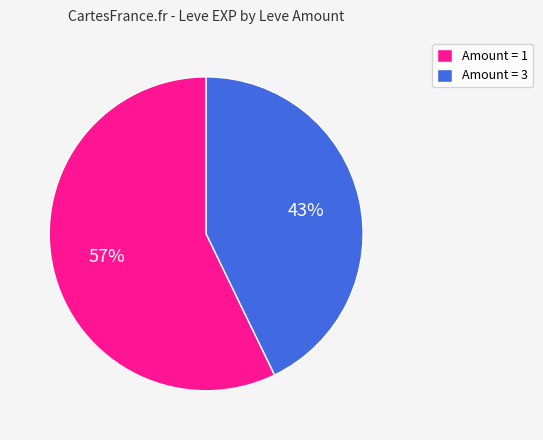

To the nearest percent, what is the difference between the largest and smallest slice percentages?

14%